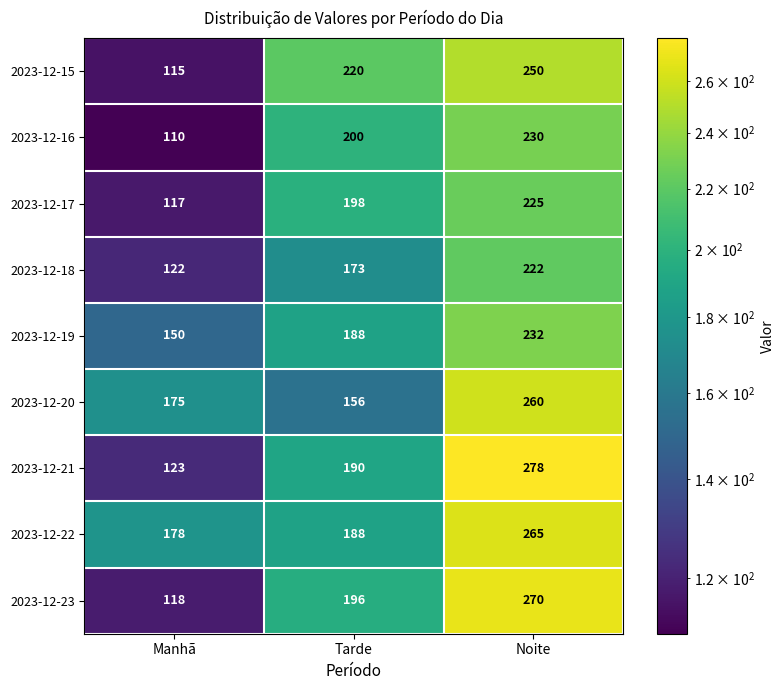

What is the sum of all 2023-12-17 values?

540